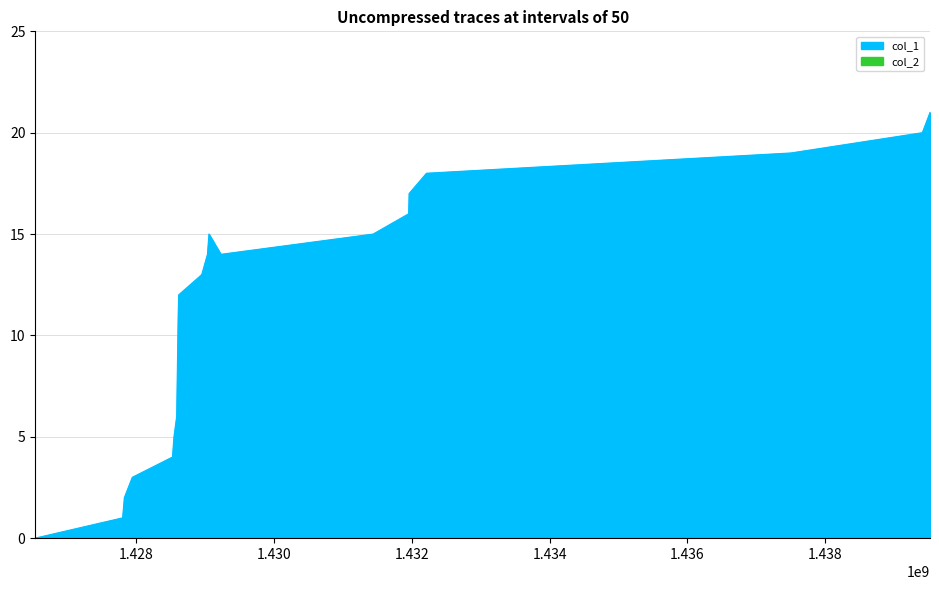

What is the label of the 19th point from the right?

1.428